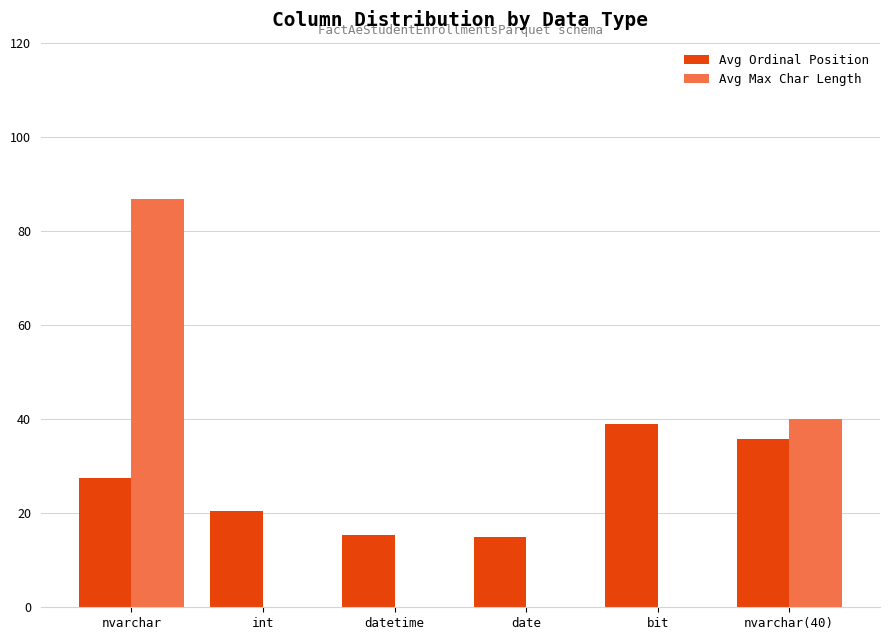

What is the maximum value for Avg Max Char Length?

86.7